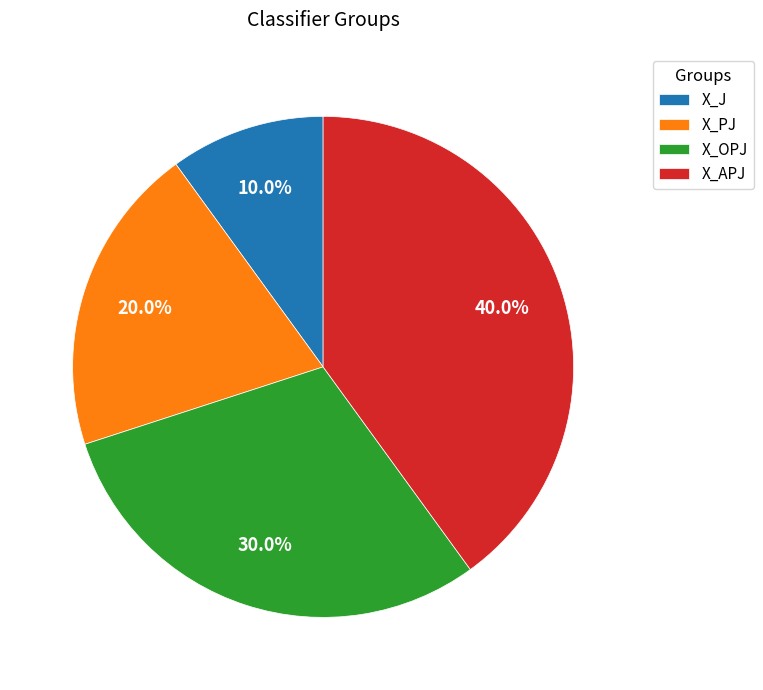

How many slices are in this pie chart?

4